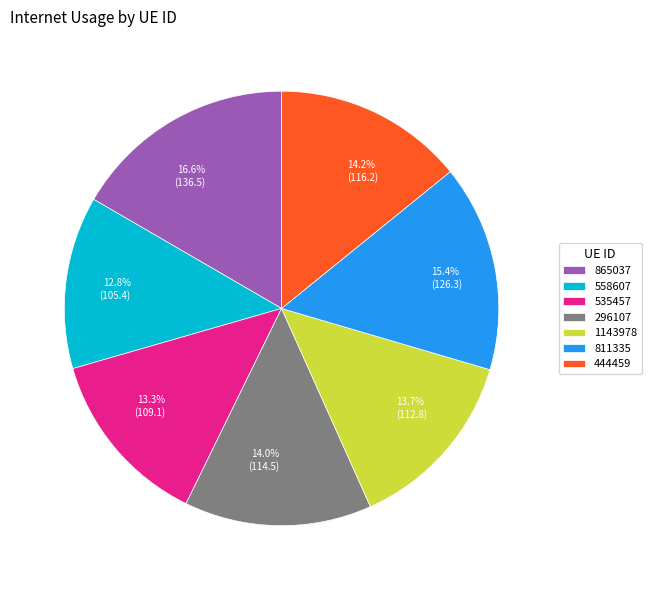

Which has a higher value, 865037 or 535457?

865037